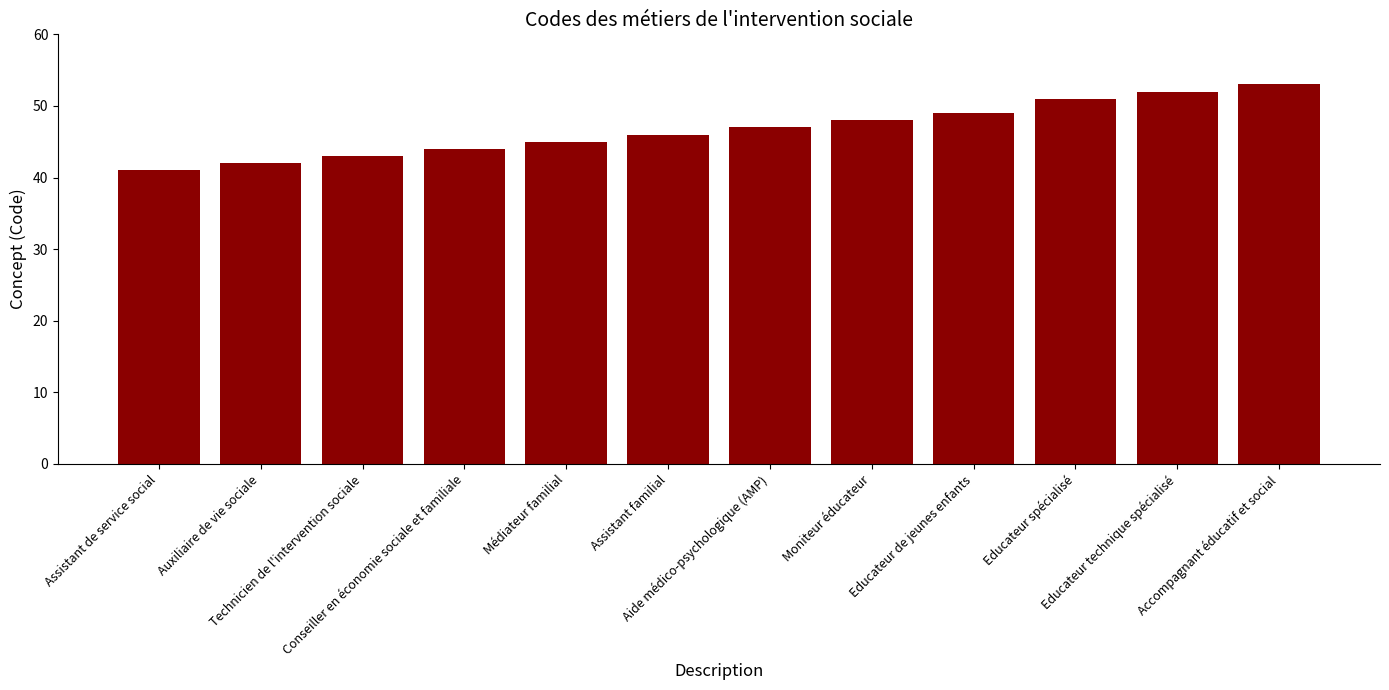

Where is the data nearest to the value 47?

Aide médico-psychologique (AMP)